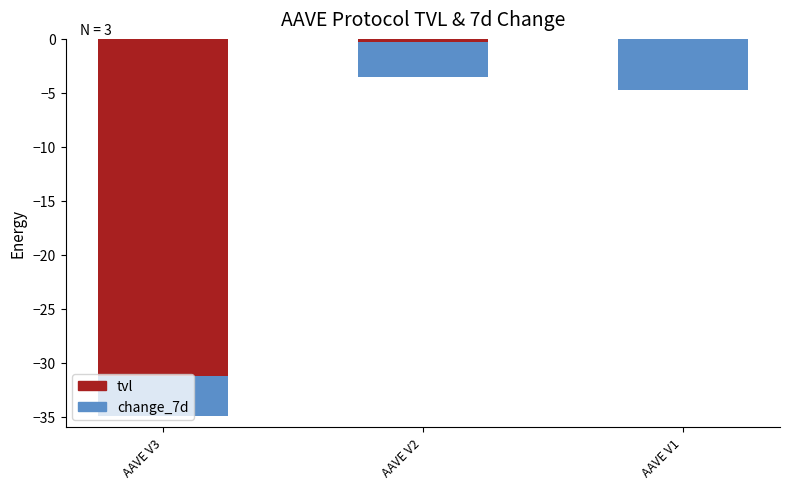

How many bars are there in each group?

2